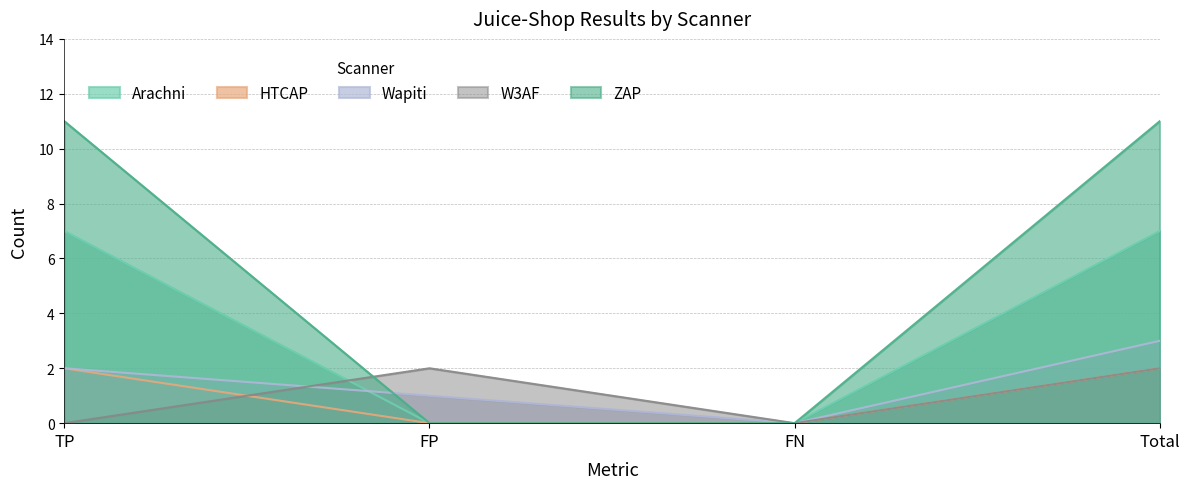

Which label corresponds to the smallest value in the chart?

FP